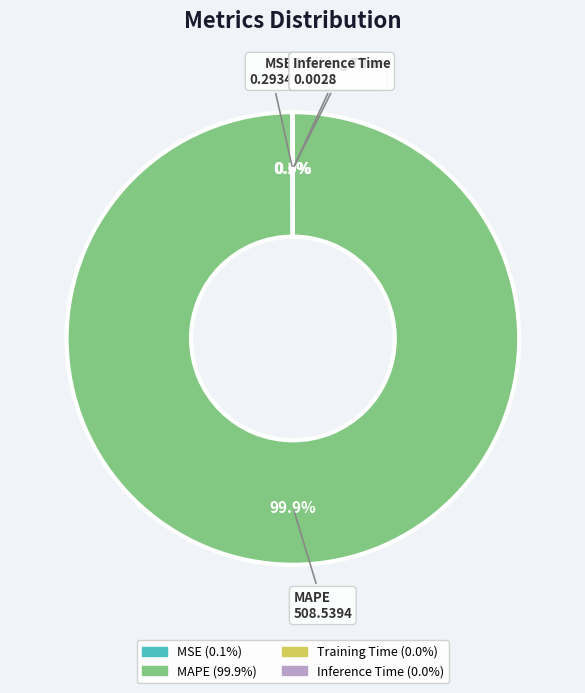

What is the largest slice in the pie chart?

MAPE